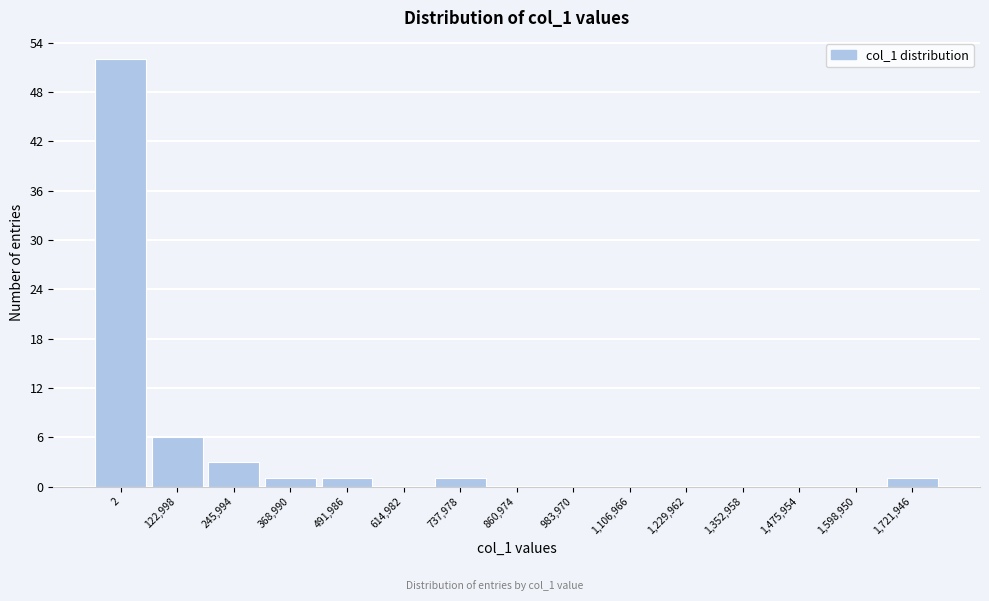

Reading right to left, list all the values displayed in this chart.

1,721,946=1	1,598,950=0	1,475,954=0	1,352,958=0	1,229,962=0	1,106,966=0	983,970=0	860,974=0	737,978=1	614,982=0	491,986=1	368,990=1	245,994=3	122,998=6	2=52